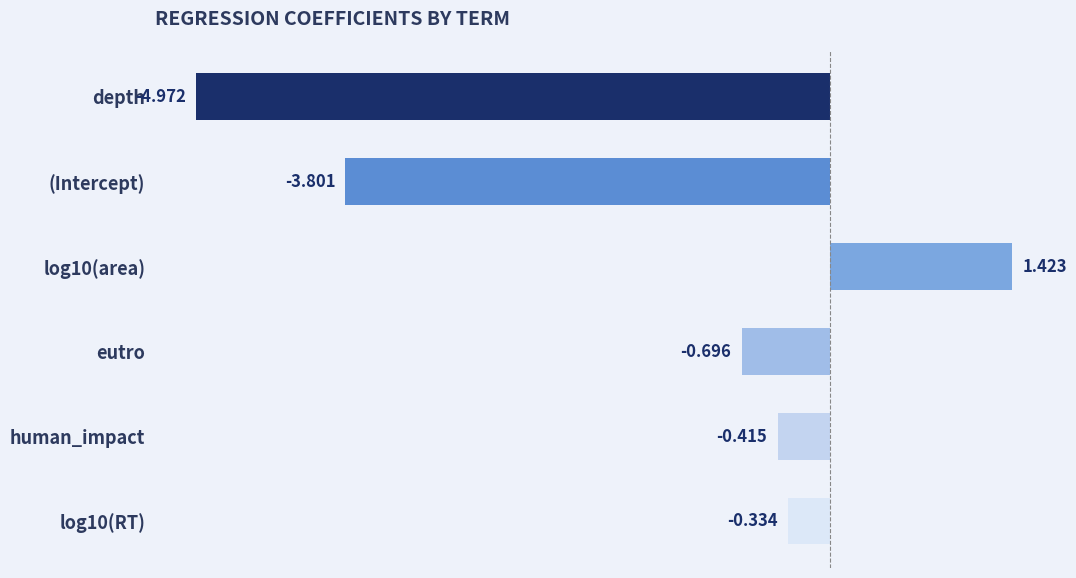

Between eutro and human_impact, which is larger?

human_impact